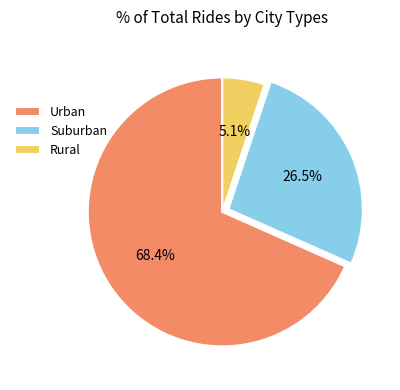

Combined, do Suburban and Urban account for over 50%?

Yes